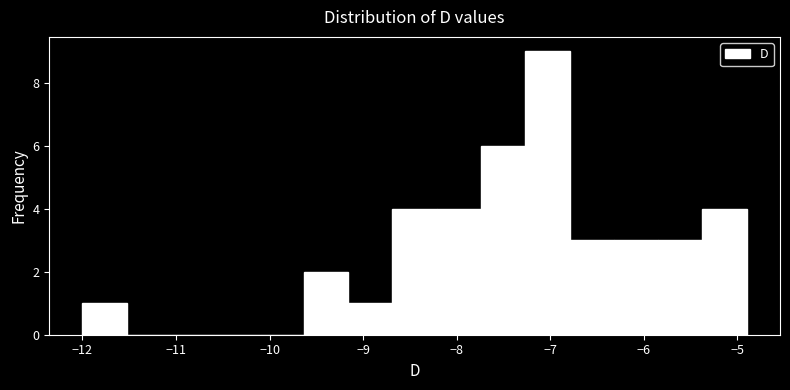

Reading left to right, transcribe this chart: for each bar, give the range it covers on the x-axis and its height. Neither the bar edges nor the heights are printed on the chart, so give them approximately, as read against the axes.

-12.0 to -11.5: 1
-11.5 to -11.1: 0
-11.1 to -10.6: 0
-10.6 to -10.1: 0
-10.1 to -9.6: 0
-9.6 to -9.2: 2
-9.2 to -8.7: 1
-8.7 to -8.2: 4
-8.2 to -7.7: 4
-7.7 to -7.3: 6
-7.3 to -6.8: 9
-6.8 to -6.3: 3
-6.3 to -5.8: 3
-5.8 to -5.4: 3
-5.4 to -4.9: 4